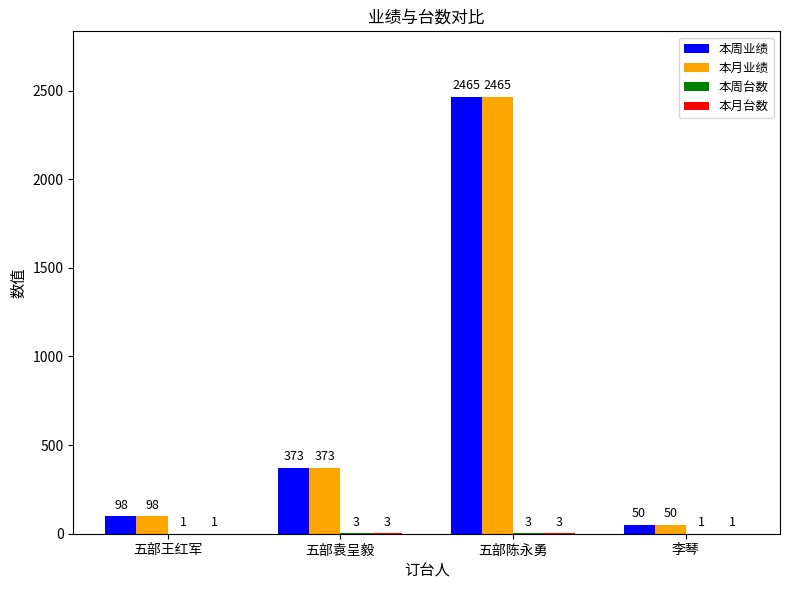

What is the sum of all 本周业绩 values?

2986